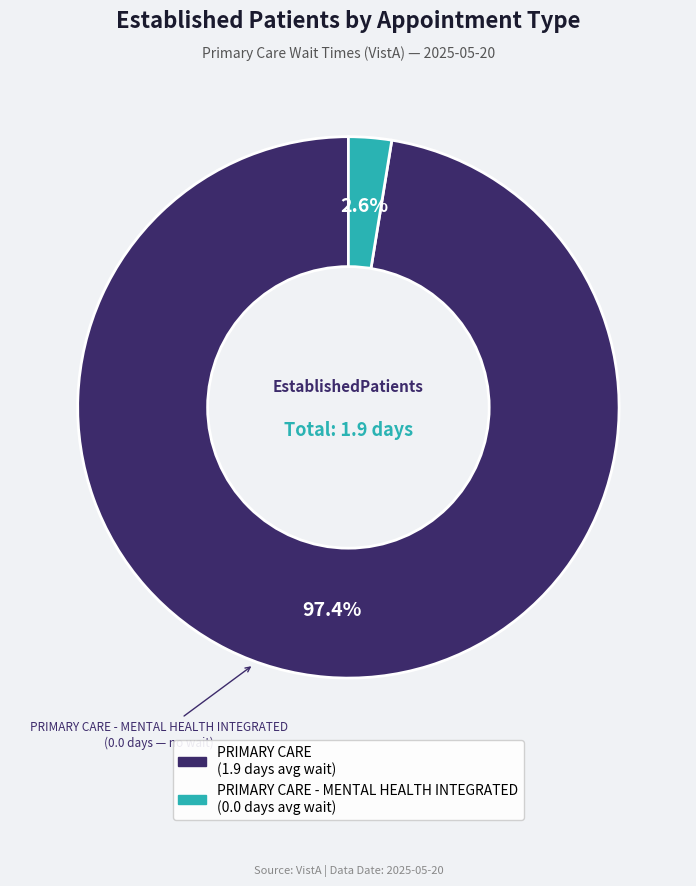

Is there a majority slice in this chart?

Yes